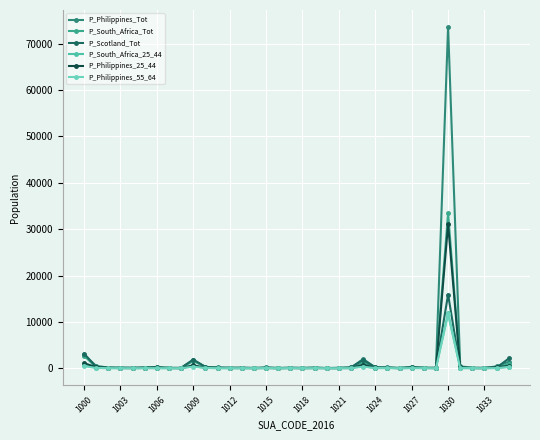

Count the number of categories in the chart.

36